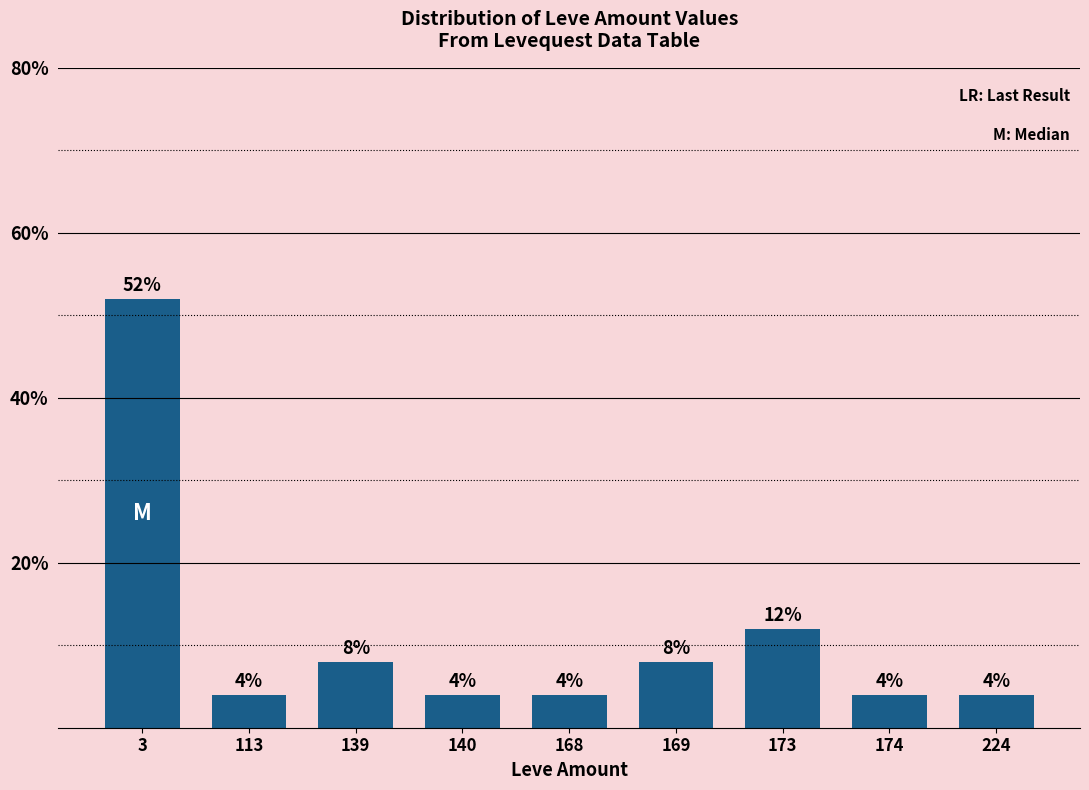

Where is the data nearest to the value 28?

173